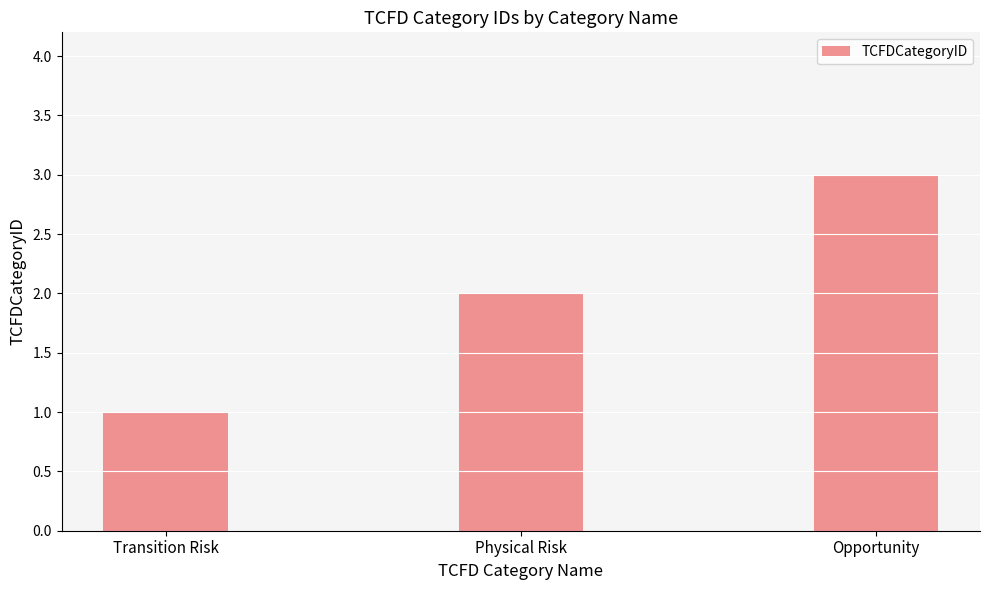

True or false: the data shows 1 at Opportunity.

False